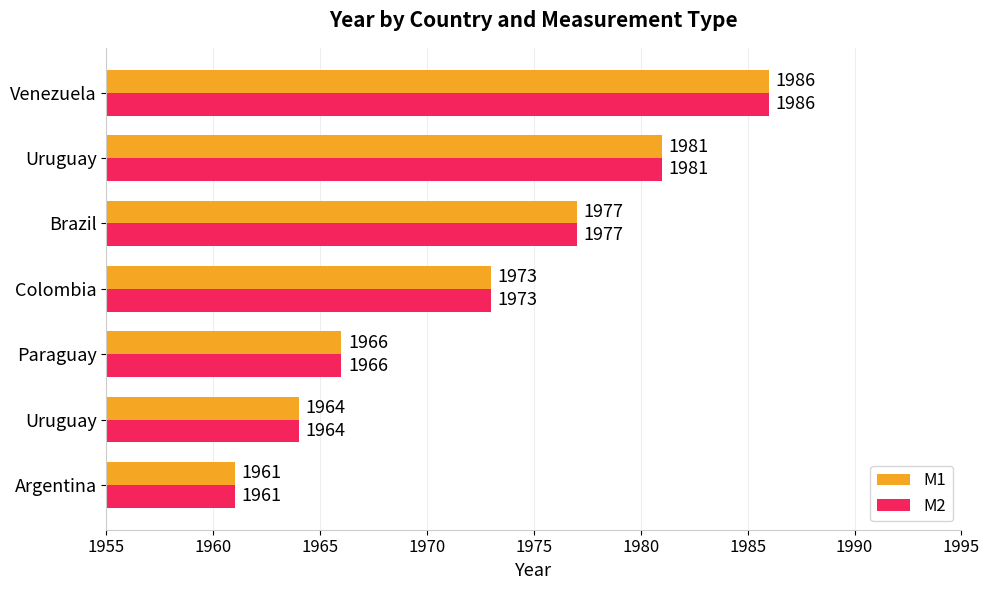

Count the number of categories in the chart.

7